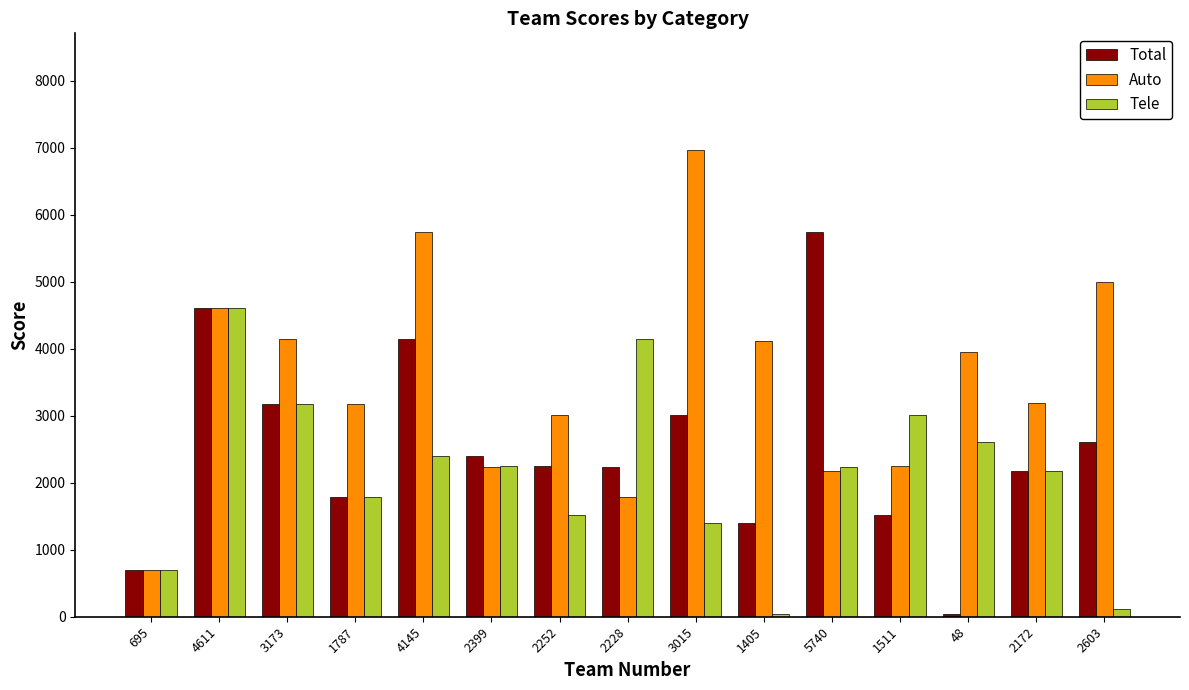

At which category is the sum across all series the highest?

4611